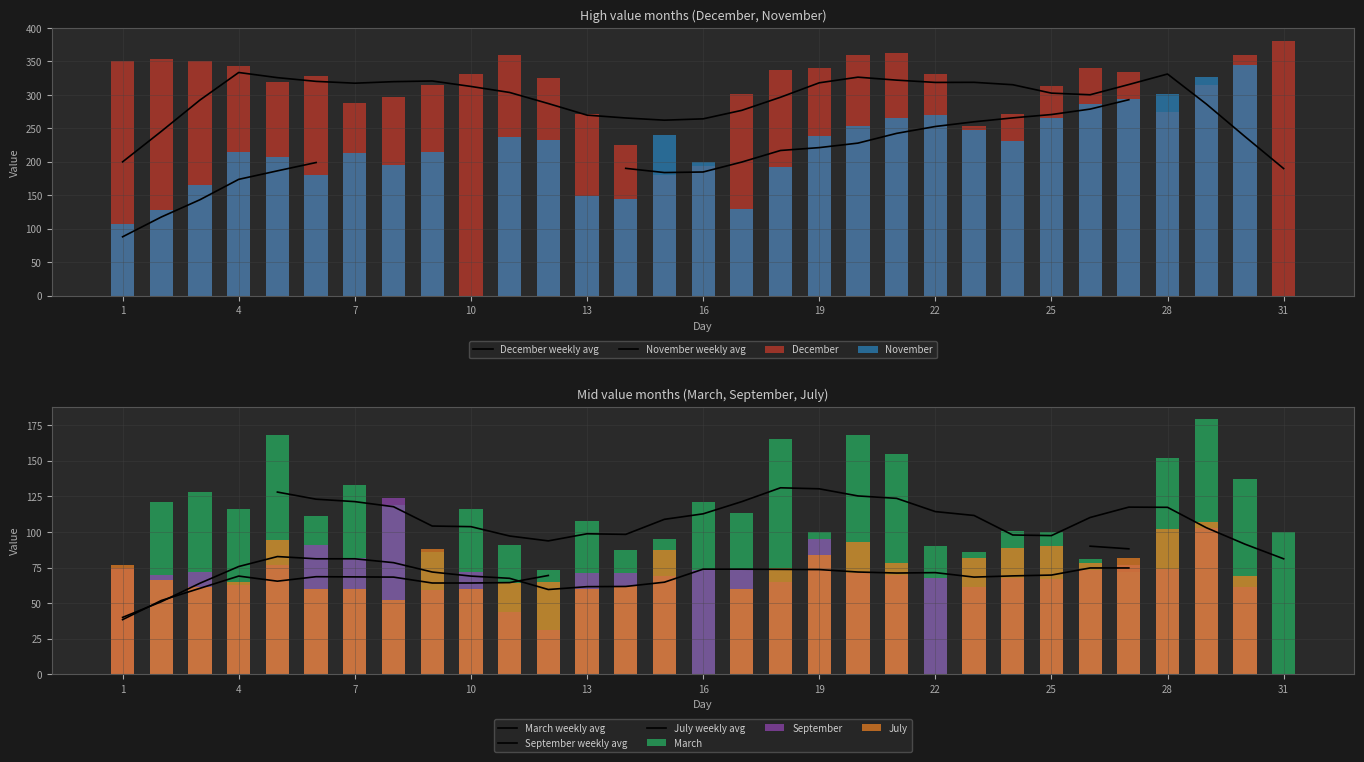

How many bars are there in each group?

5